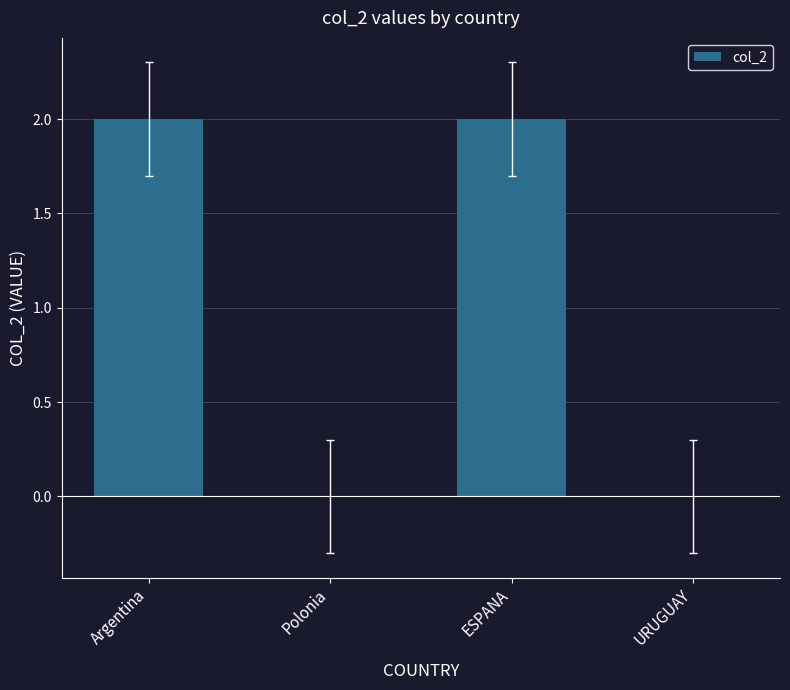

Count the values in the range 0 to 2.

4